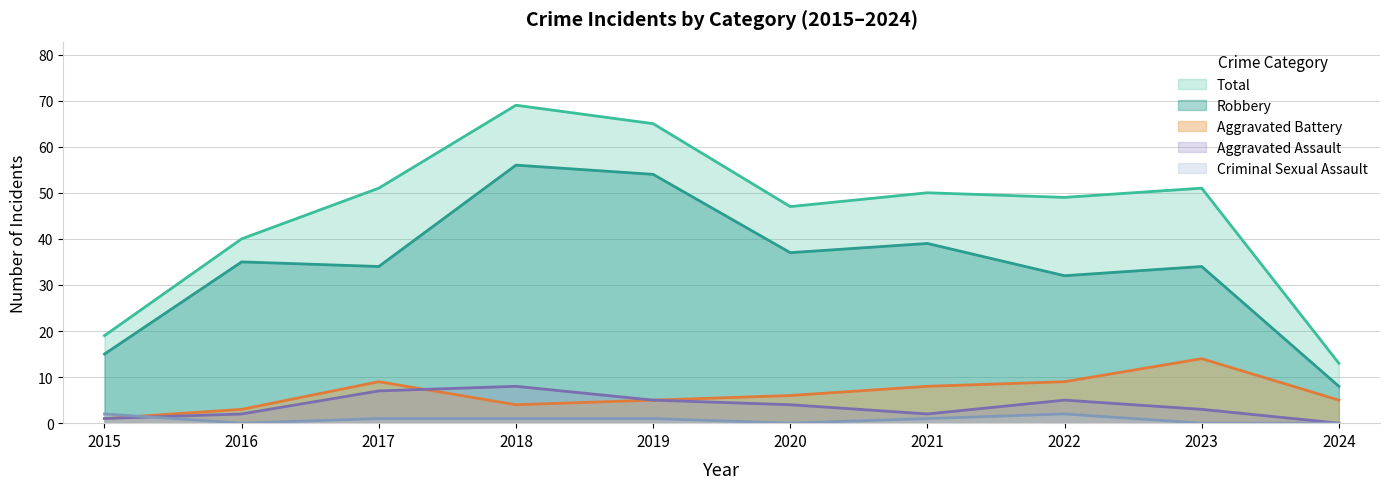

What is the difference between the highest and lowest values at 2024?

13